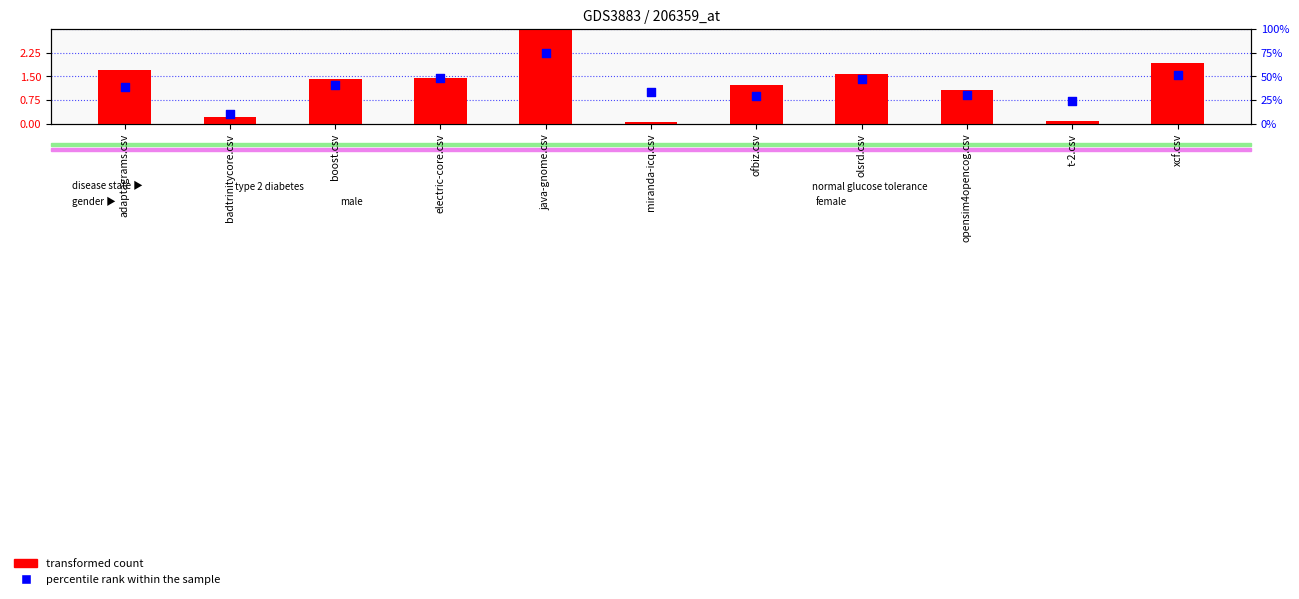

At which category is the sum across all series the highest?

java-gnome.csv